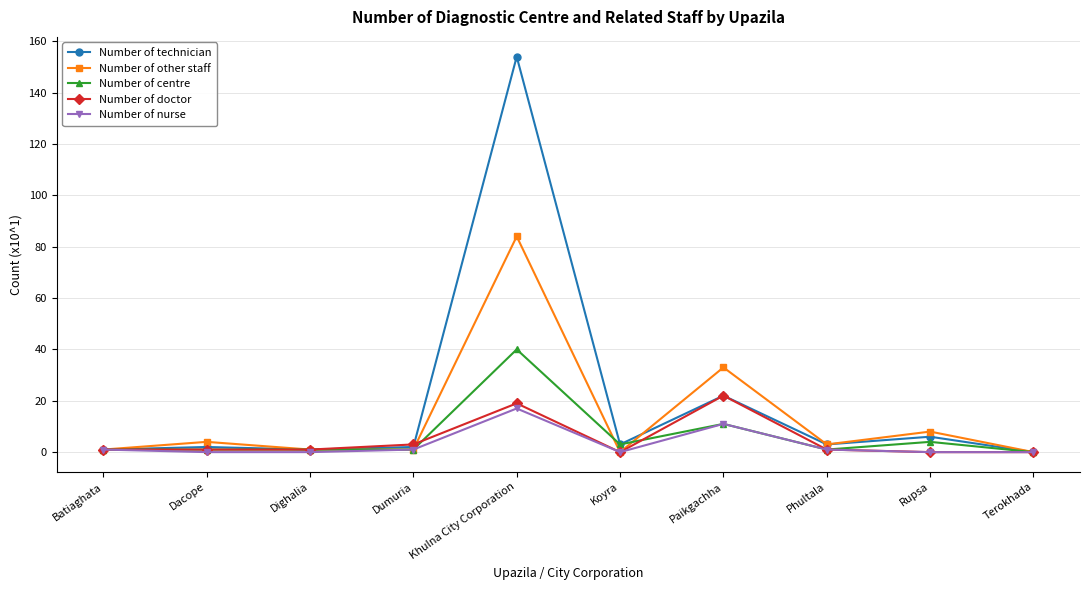

What is the difference between the maximum and minimum values in the Number of technician series?

154